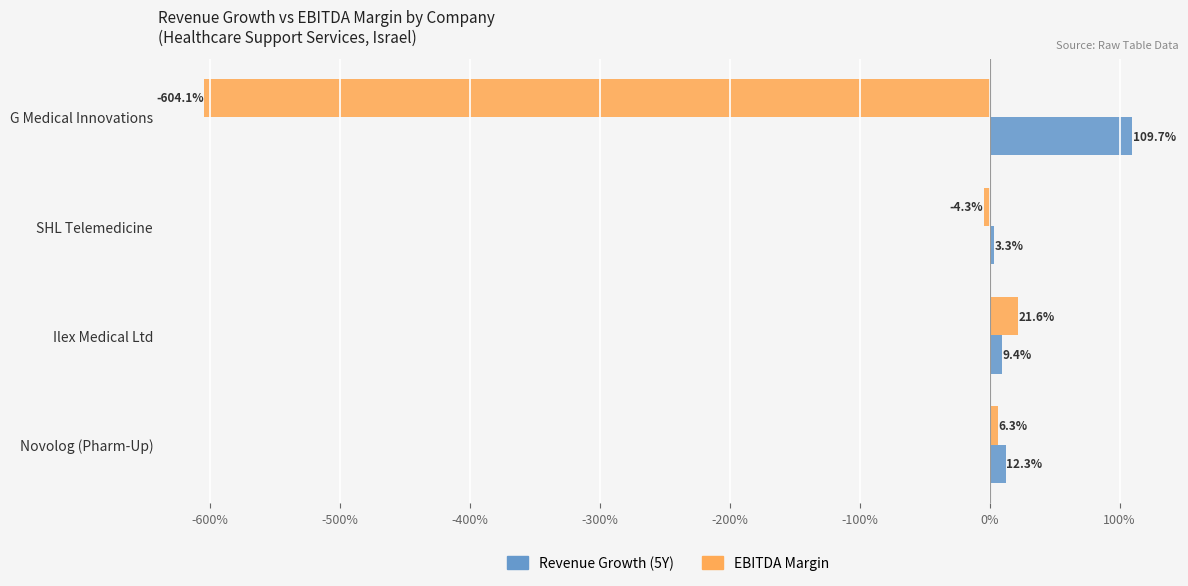

What are all the series names shown in the legend?

Revenue Growth (5Y), EBITDA Margin